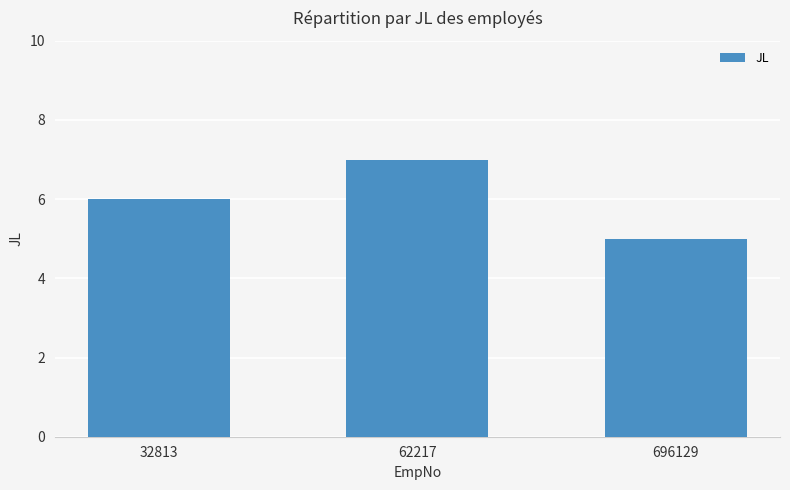

The chart shows a value of 6 at 32813. True or false?

True